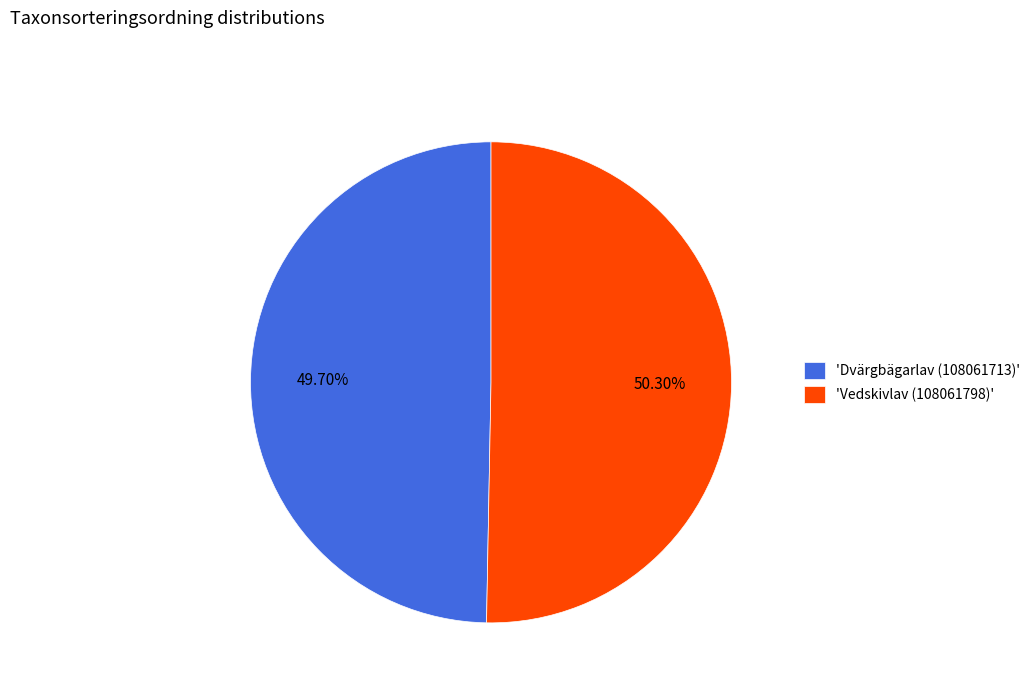

What is the majority slice?

'Vedskivlav (108061798)'